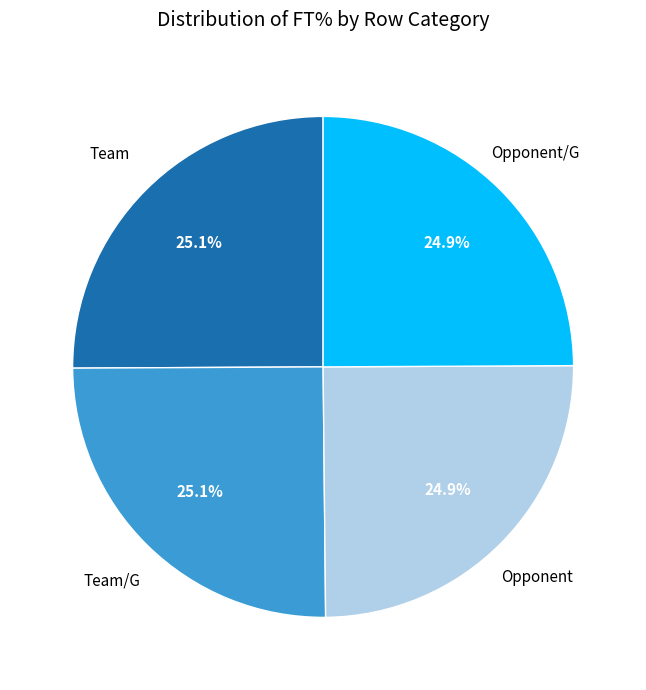

Is there any slice that represents more than half of the pie?

No